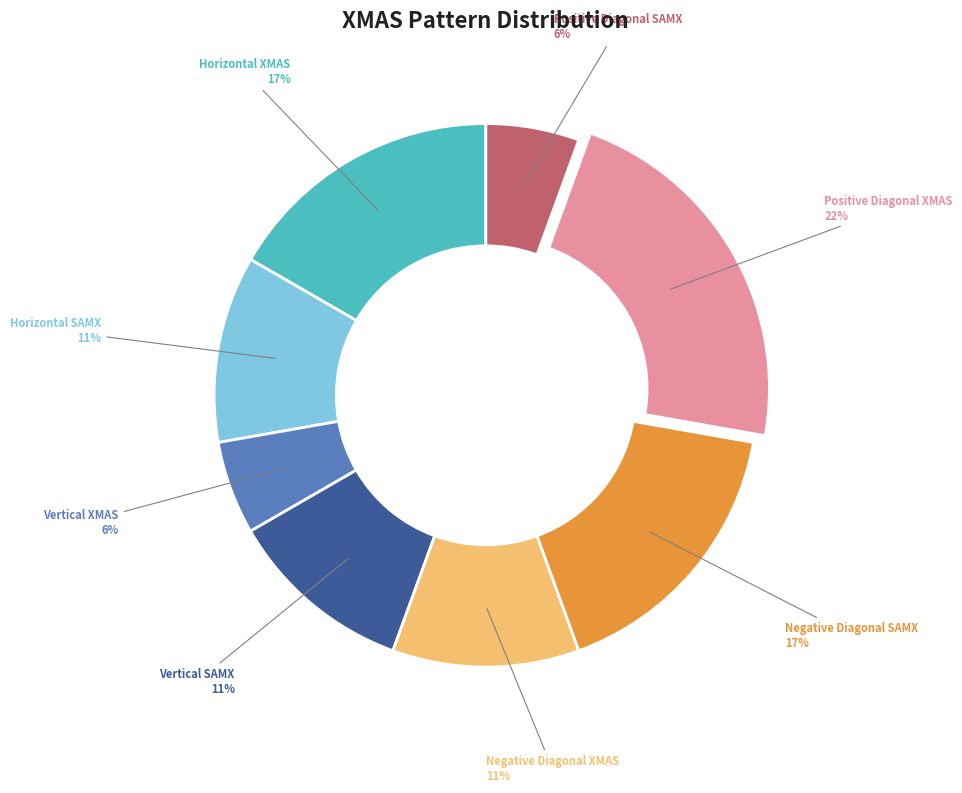

To the nearest percent, what is the average slice percentage?

12%